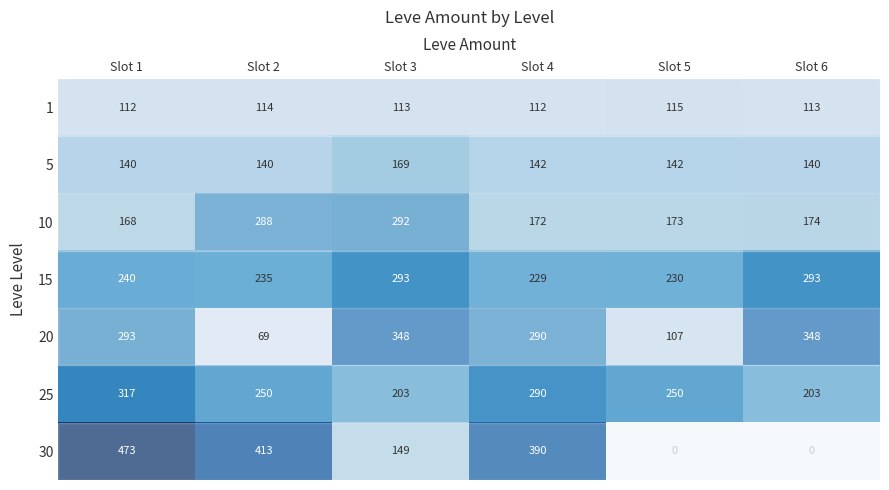

Where does the 5 series first go above 142?

Slot 3